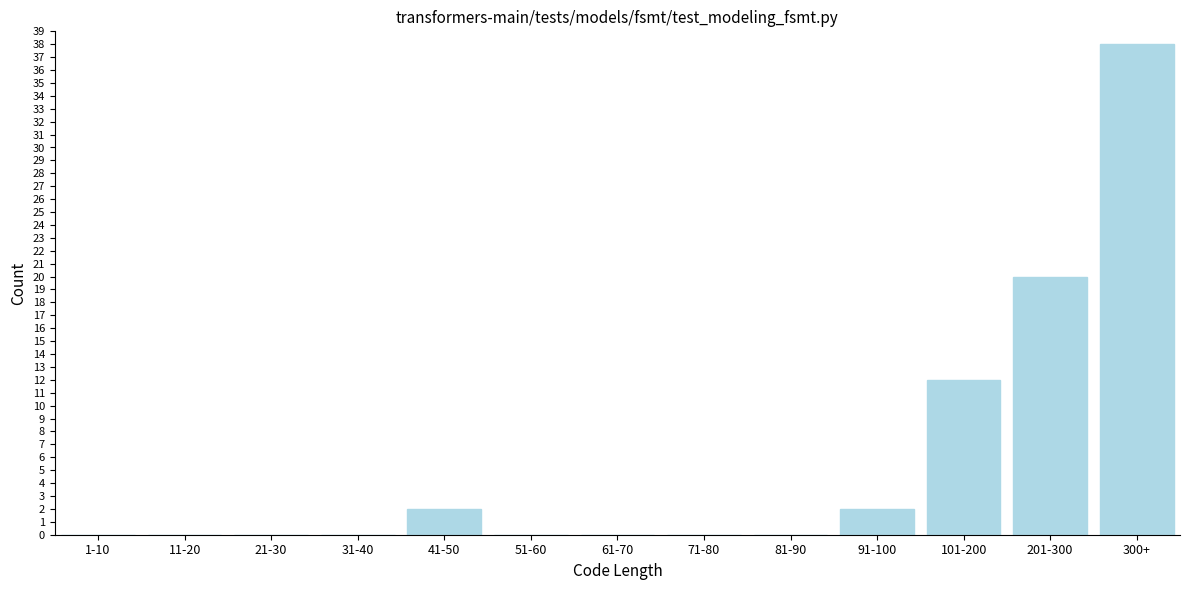

Reading left to right, extract all data points from this chart.

1-10=0	11-20=0	21-30=0	31-40=0	41-50=2	51-60=0	61-70=0	71-80=0	81-90=0	91-100=2	101-200=12	201-300=20	300+=38